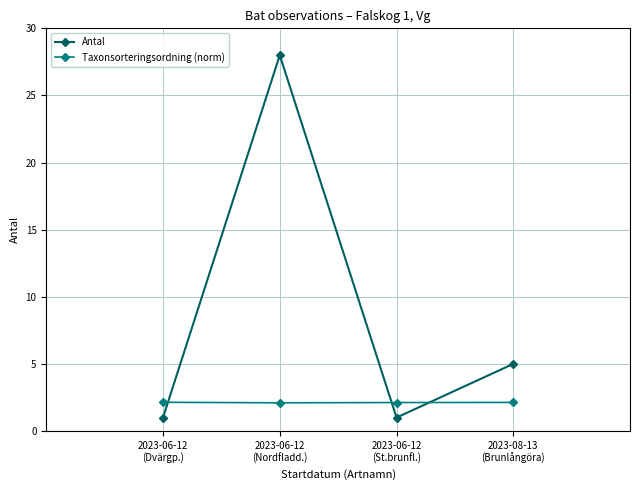

Where is the first local minimum for Antal?

2023-06-12
(St.brunfl.)